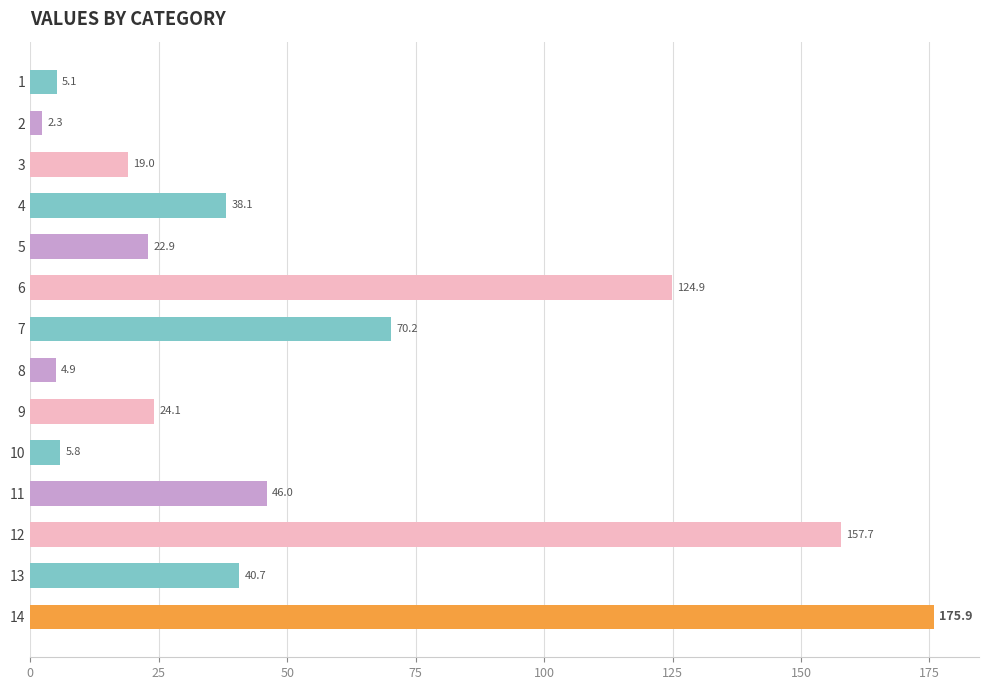

What is the change in value from 9 to 11?

+21.9